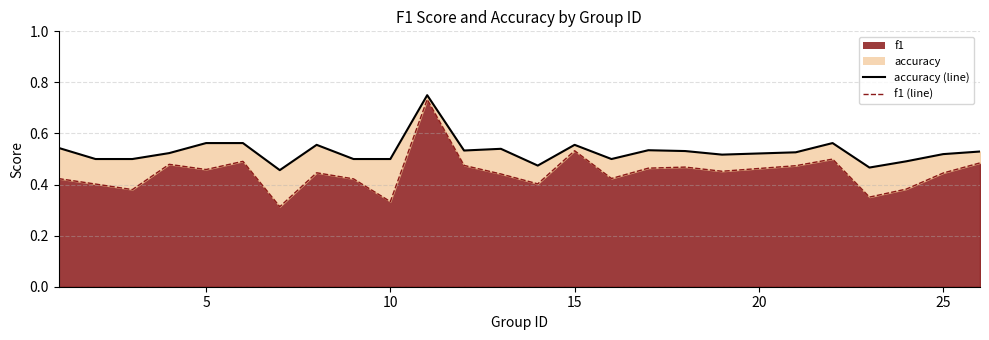

The value of f1 (line) at 19 is 0.7. True or false?

False